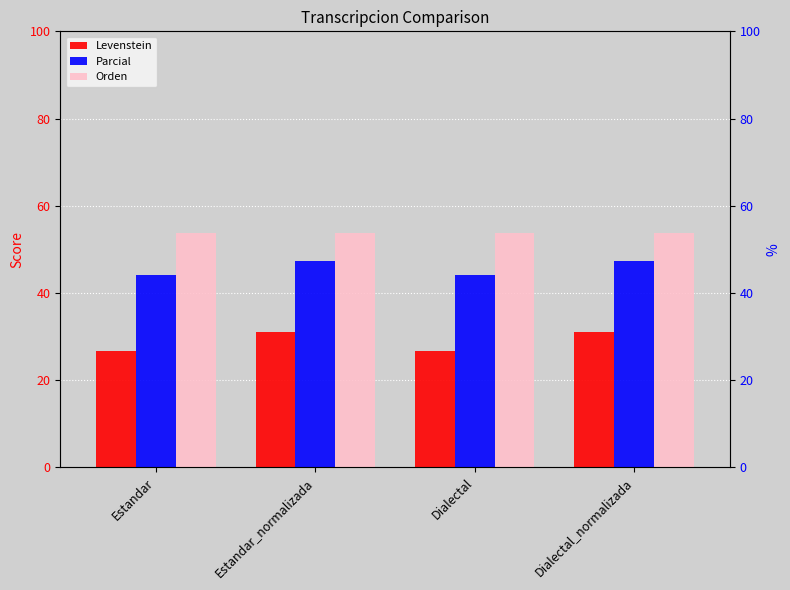

Reading left to right, extract all data points from this chart.

Levenstein: 26.7	31.1	26.7	31.1
Parcial: 44.1	47.3	44.1	47.3
Orden: 53.8	53.8	53.8	53.8